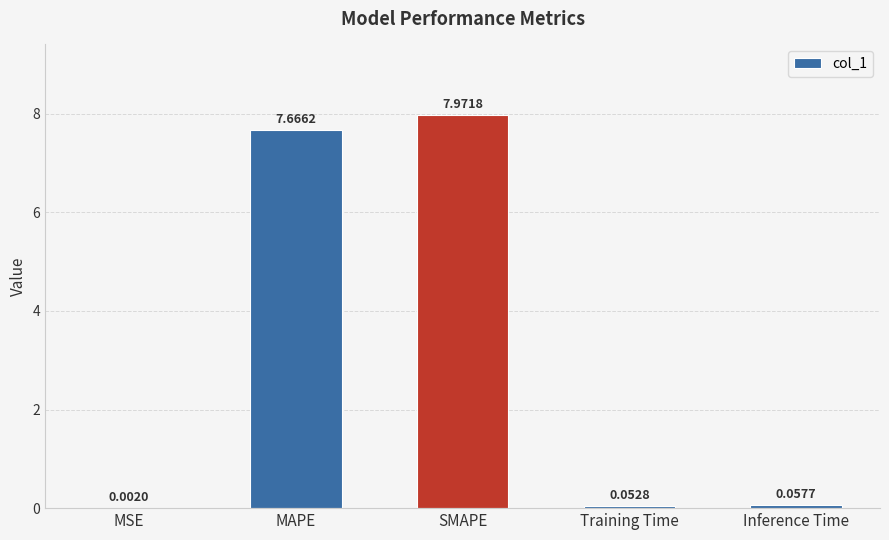

Where is the data nearest to the value 3?

Inference Time